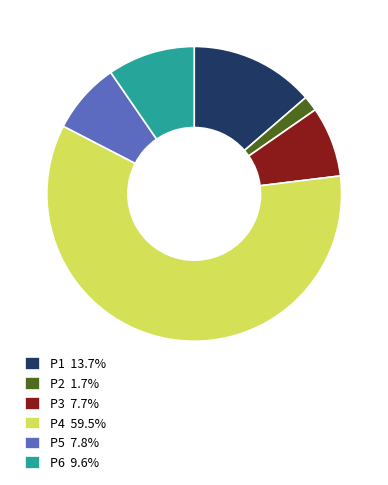

Is there a majority slice in this chart?

Yes